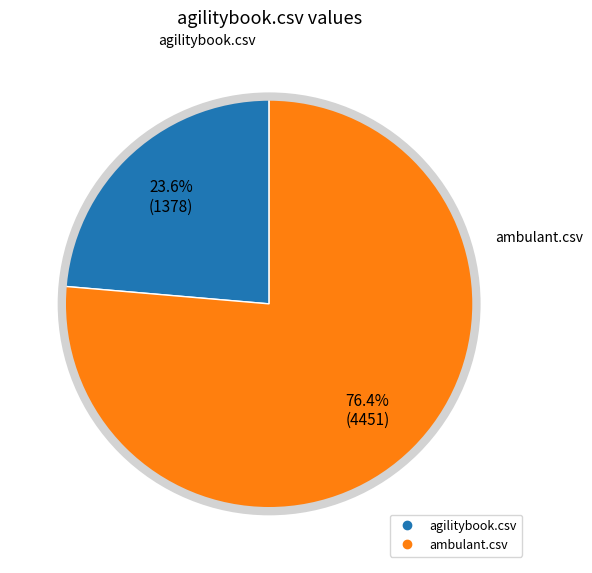

What percentage is NOT represented by ambulant.csv?

23.6%